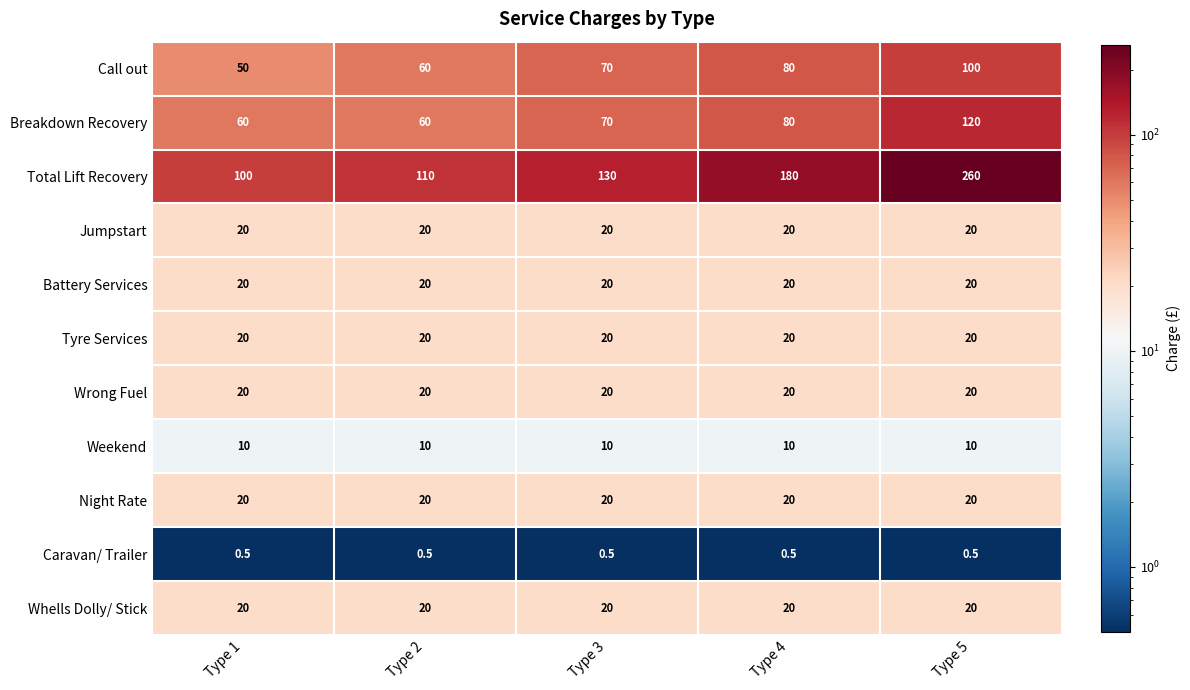

What is the approximate value of Whells Dolly/ Stick at Type 2?

20.0